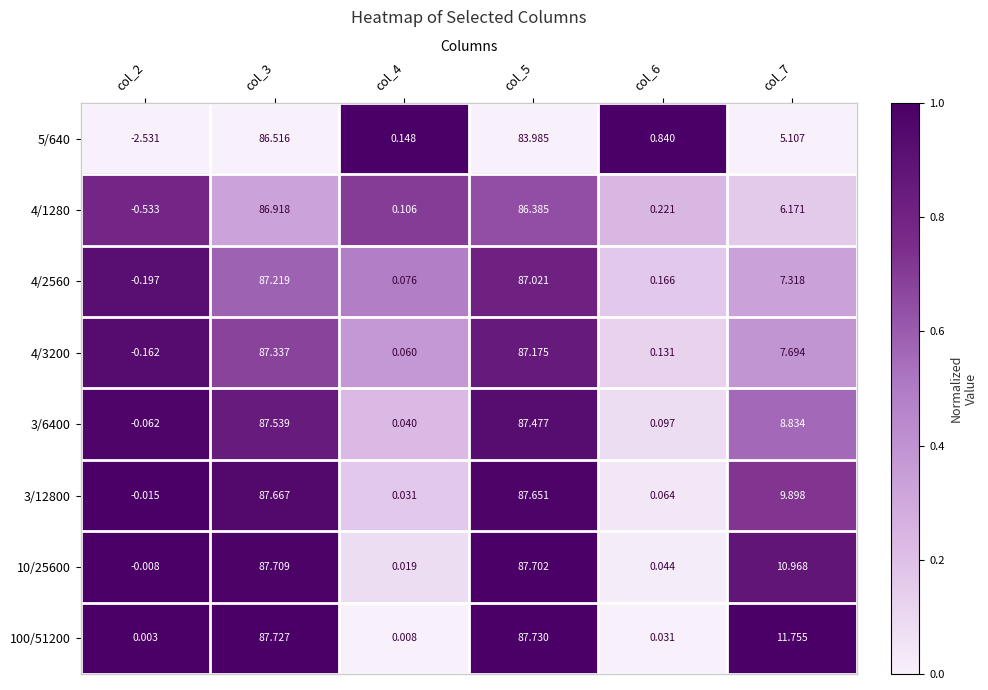

List the series in order of their peak value, highest first.

100/51200, 10/25600, 3/12800, 3/6400, 4/3200, 4/2560, 4/1280, 5/640